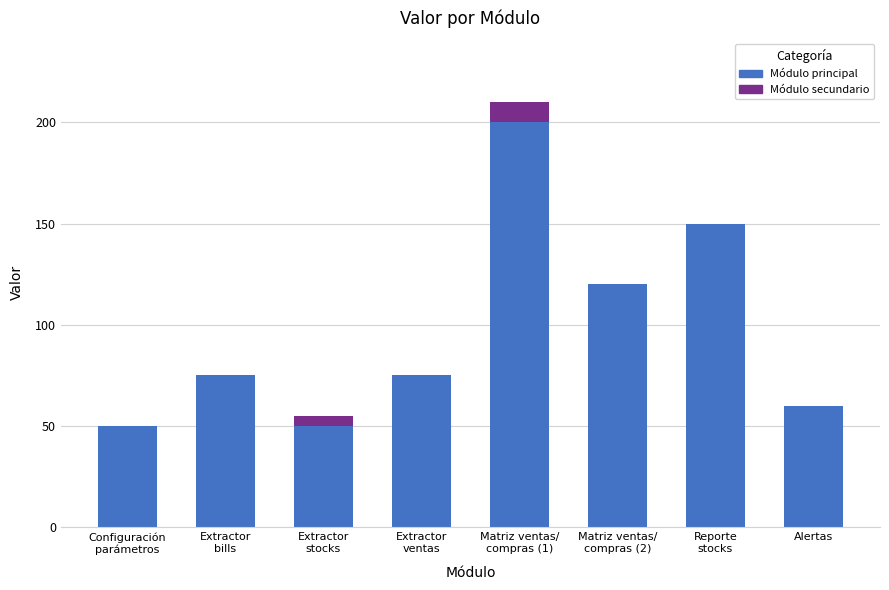

The value of Módulo principal at Alertas is 60. True or false?

True